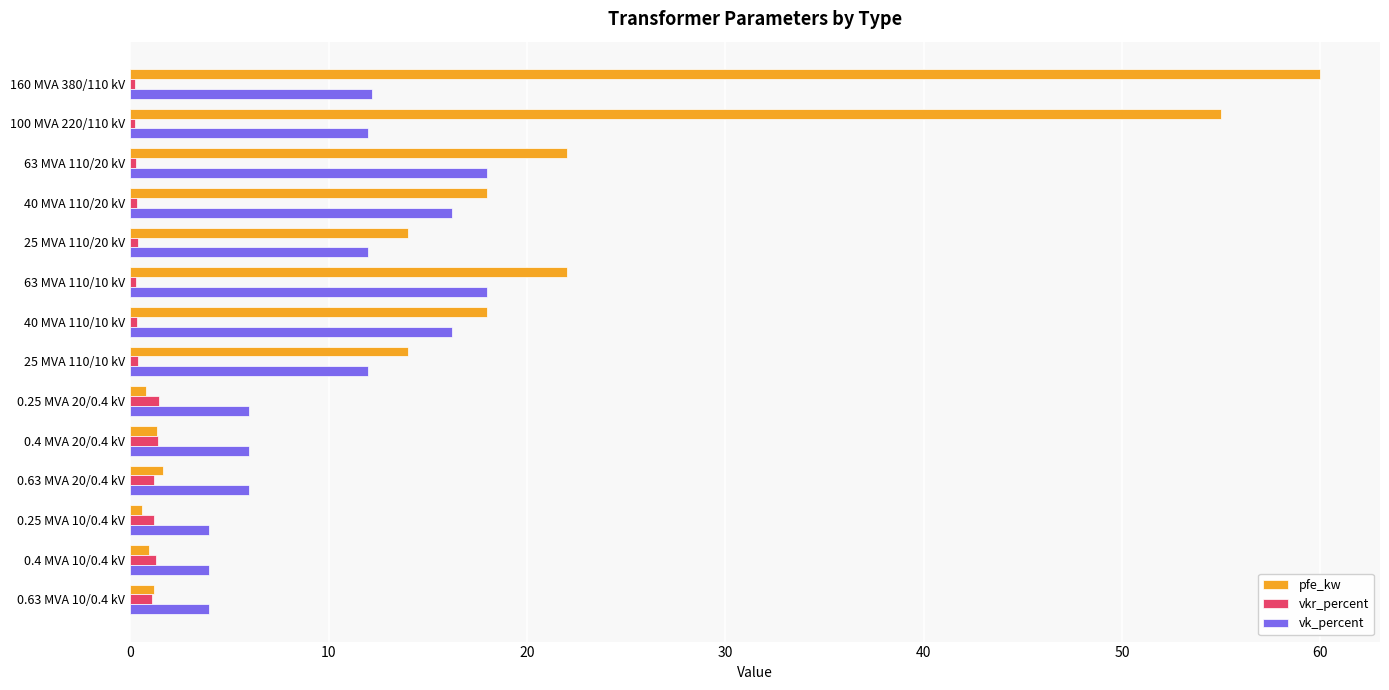

What is the sum of all pfe_kw values?

229.5